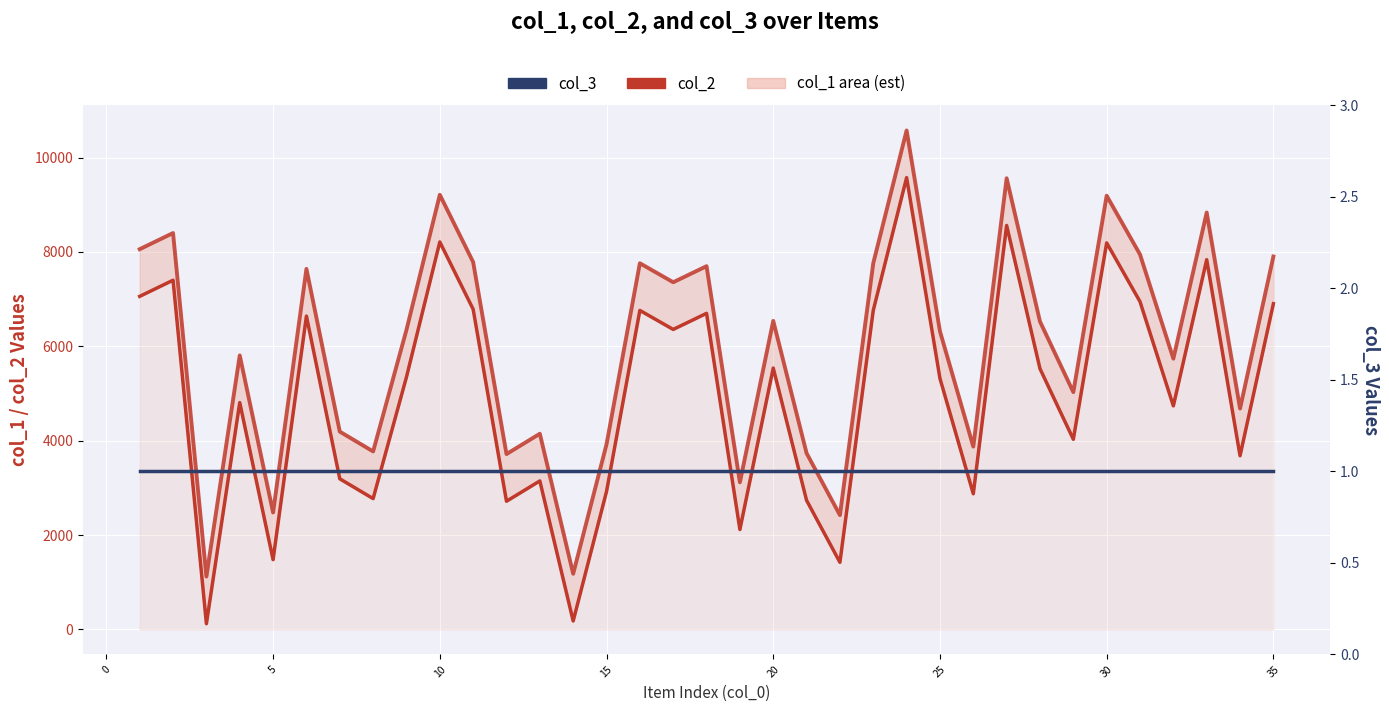

What is the maximum value shown in the chart?

10575